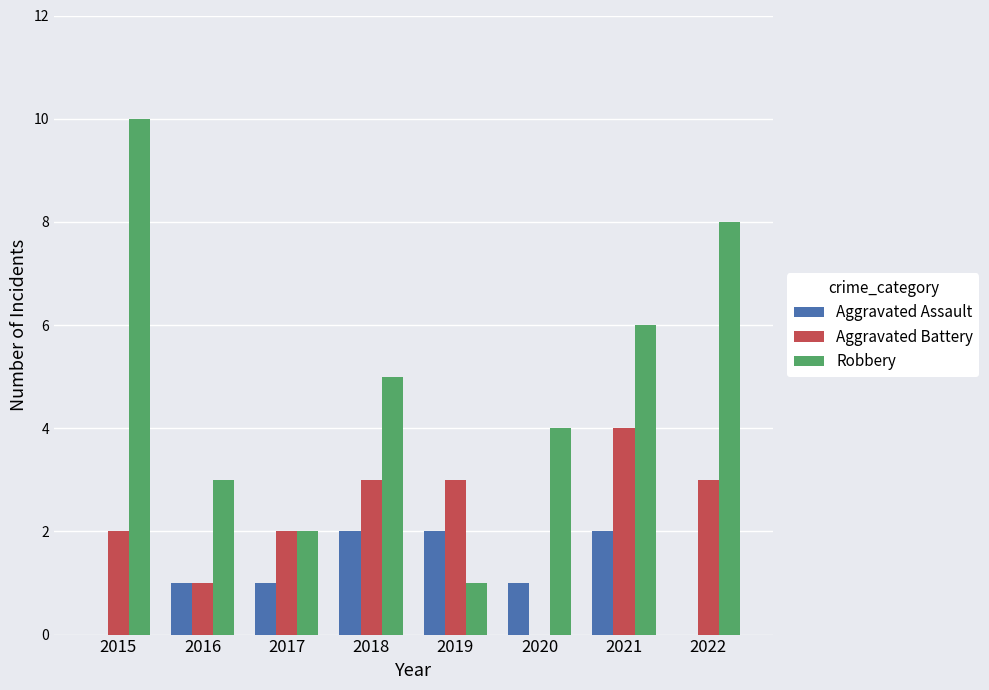

Does the chart contain stacked bars?

No